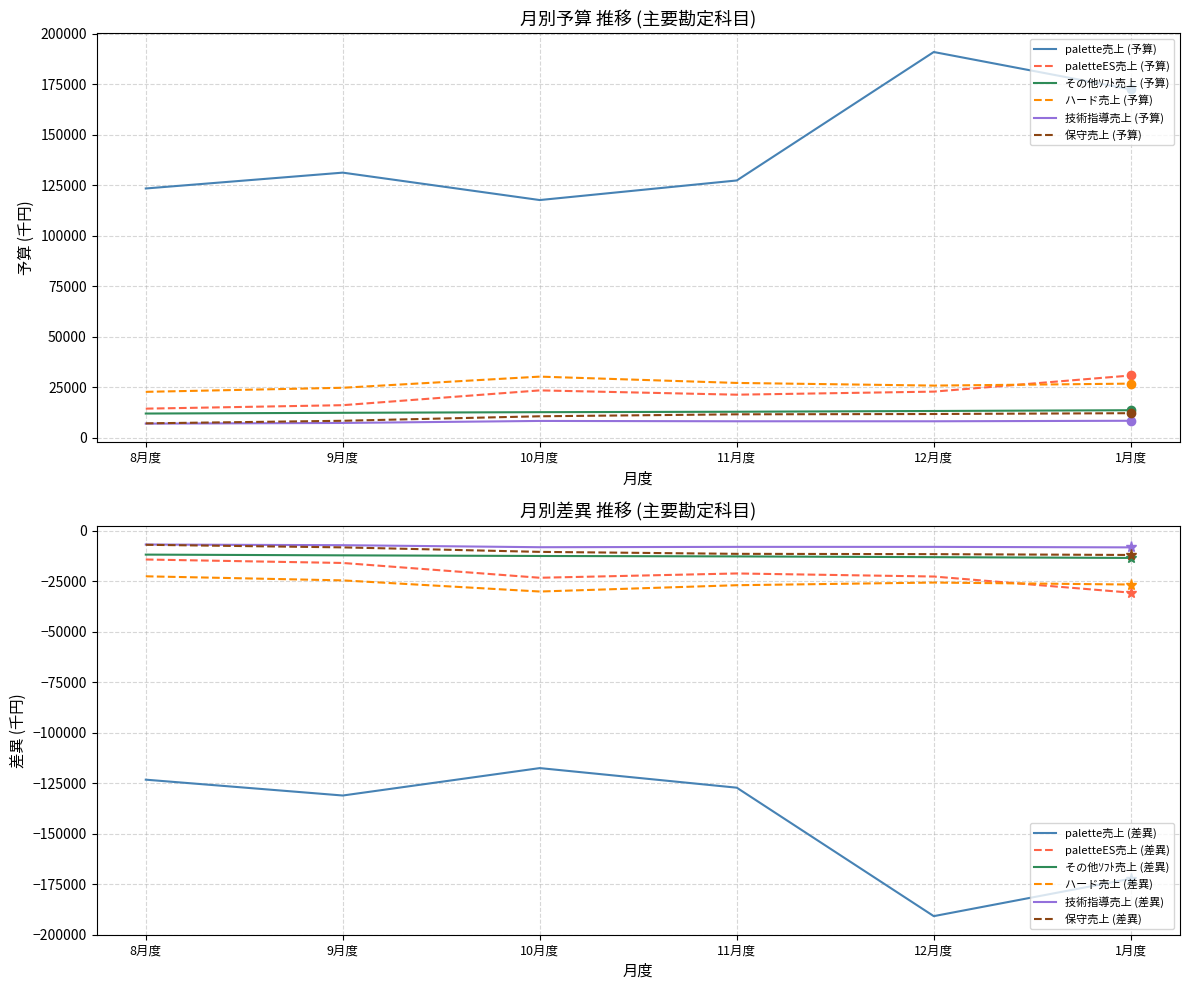

True or false: 保守売上 (予算) and ハード売上 (予算) cross at least once.

False